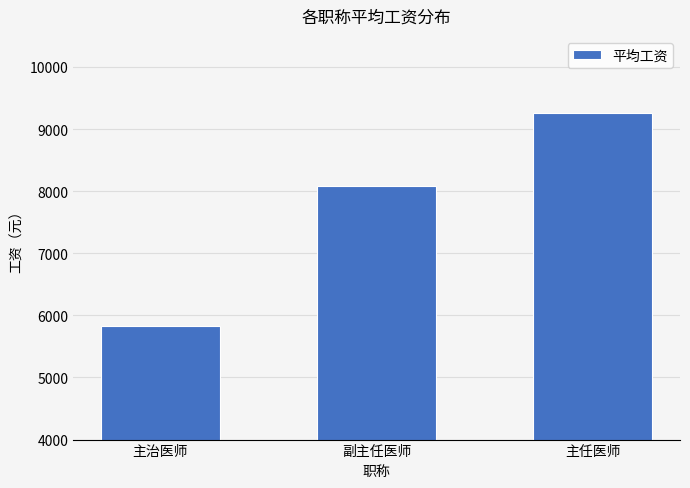

What is the difference between the values at 主任医师 and 主治医师?

3421.5